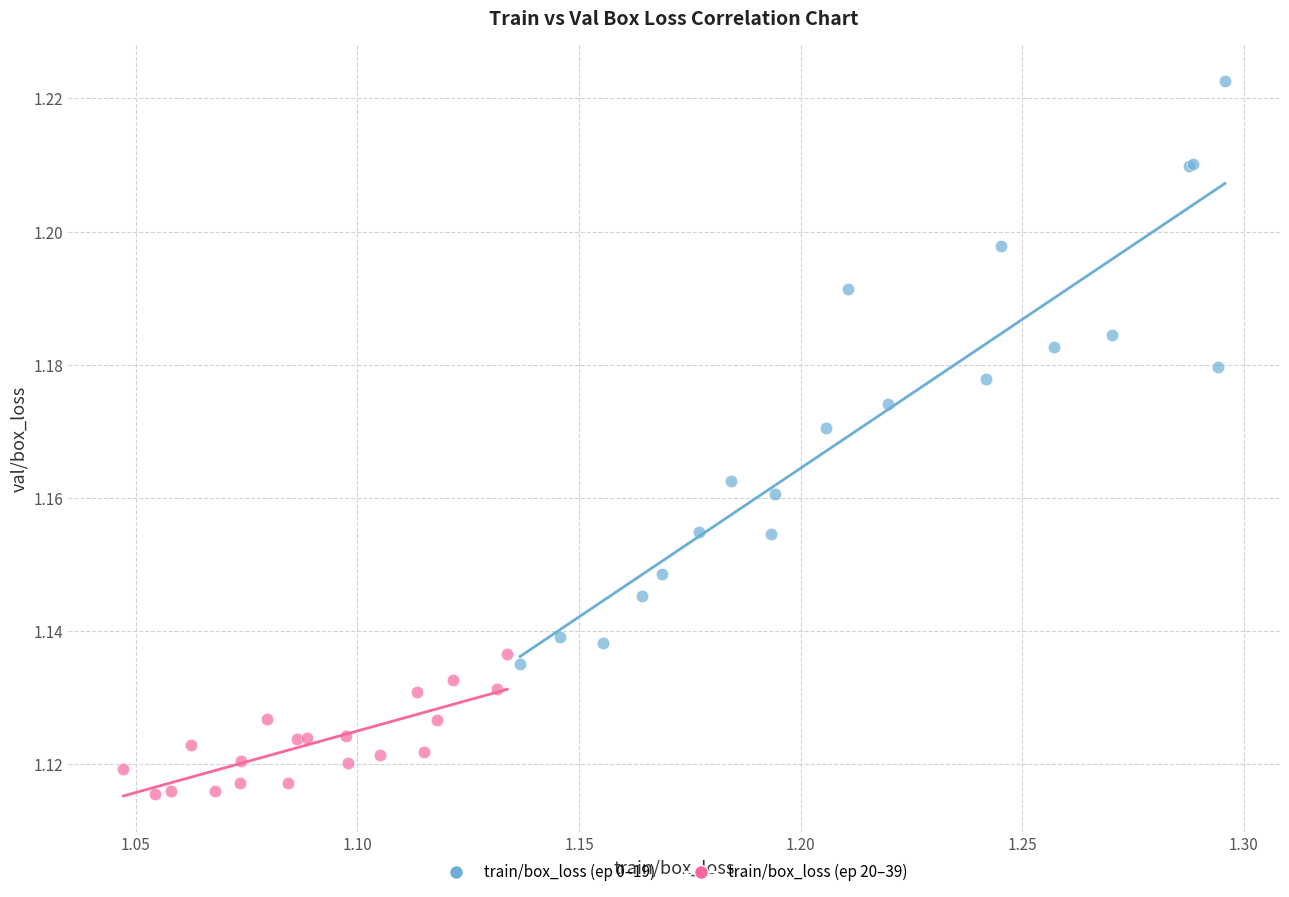

What are all the series names shown in the legend?

train/box_loss (ep 0–19), train/box_loss (ep 20–39)